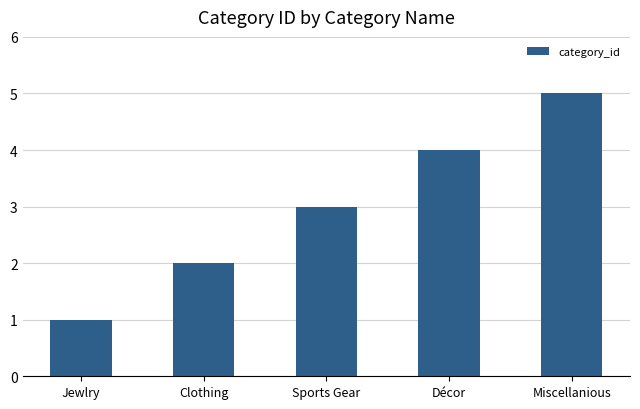

At which label is the value closest to 3?

Sports Gear